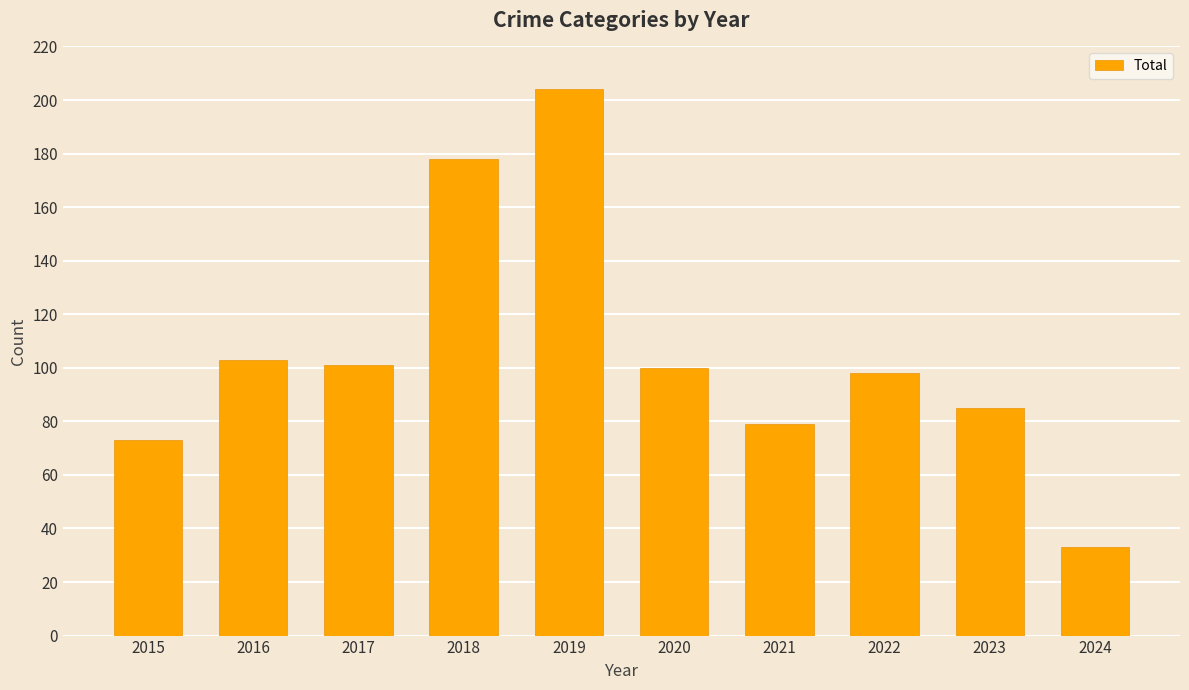

What is the sum of the values at 2016 and 2015?

176